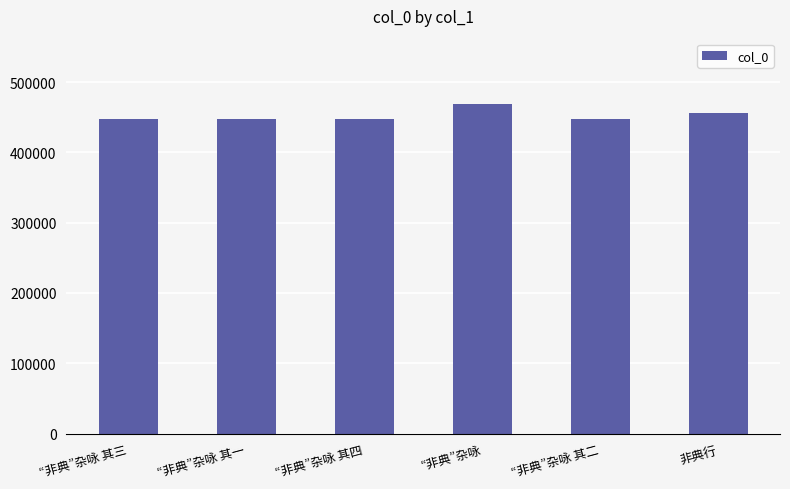

True or false: the data shows 774053 at “非典”杂咏 其三.

False